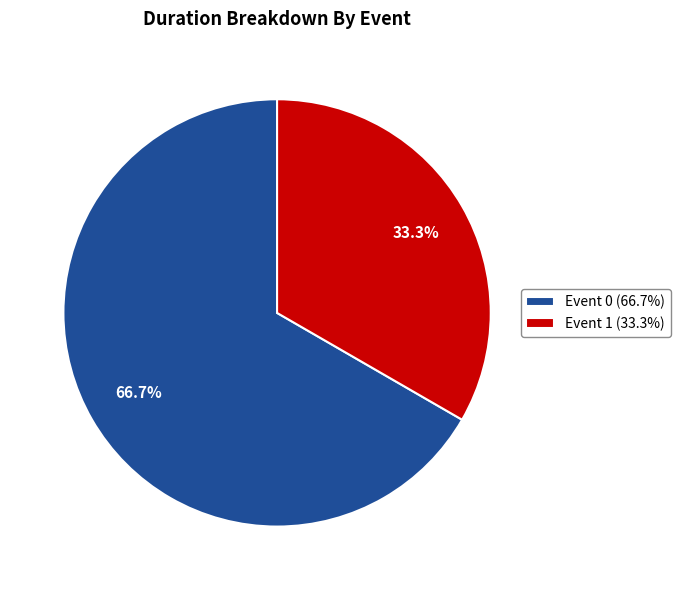

Rank the categories by value from lowest to highest.

Event 1 (33.3%), Event 0 (66.7%)